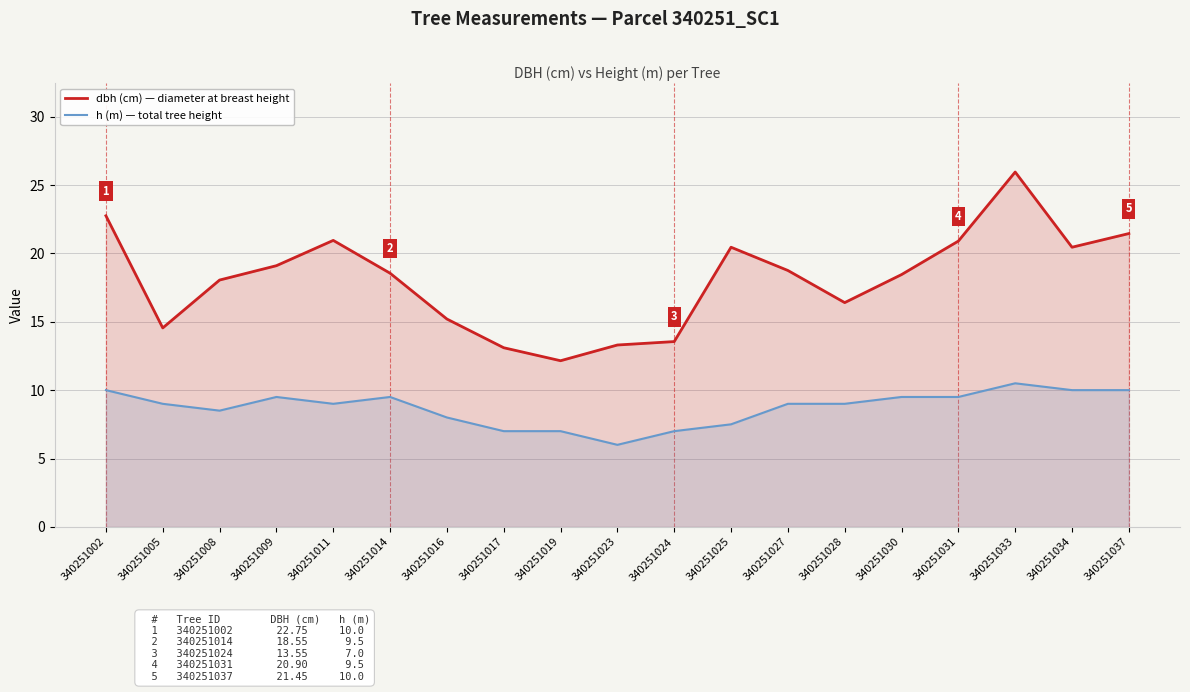

Is it true that h (m) — total tree height equals 9.5 at 340251014?

True